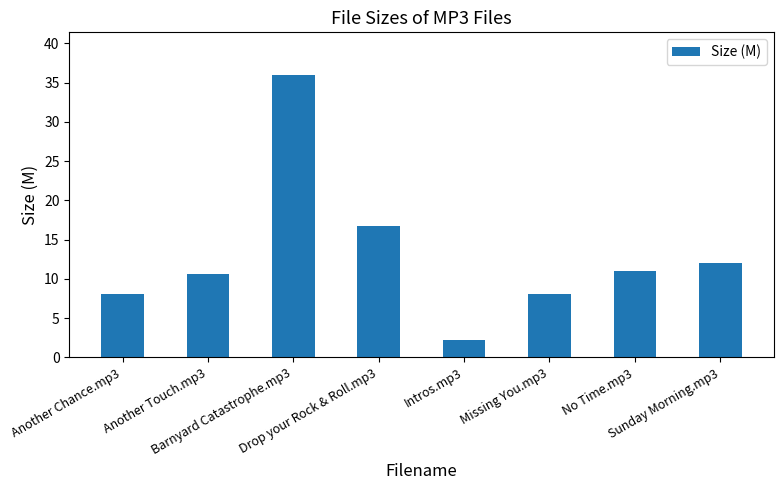

What is the change in value from Drop your Rock & Roll.mp3 to No Time.mp3?

-5.8